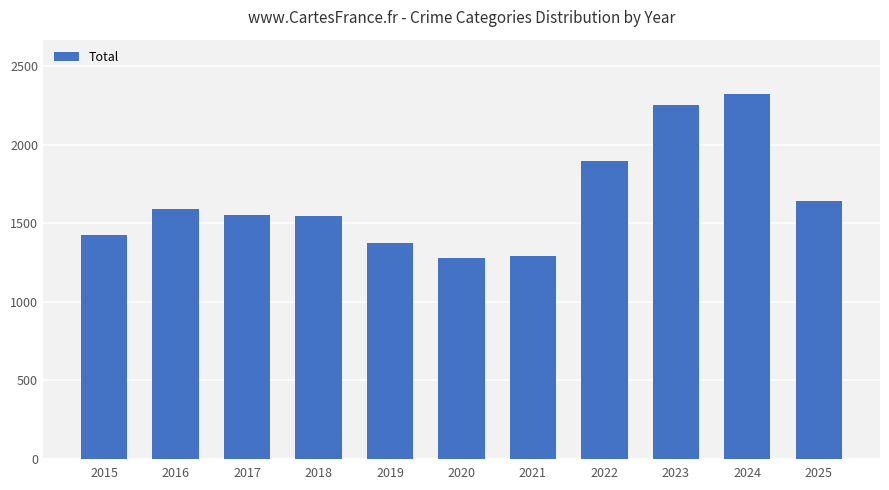

What is the maximum value shown in the chart?

2322